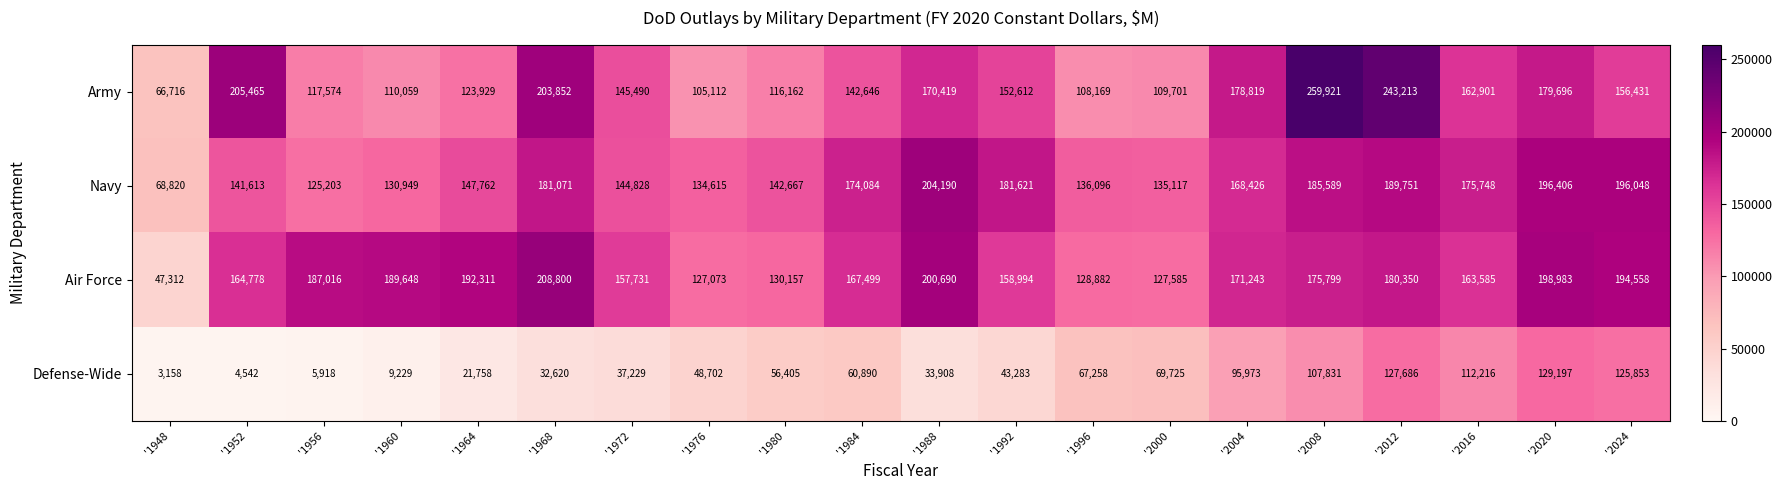

What is the difference between the highest and lowest values at '1968?

176180